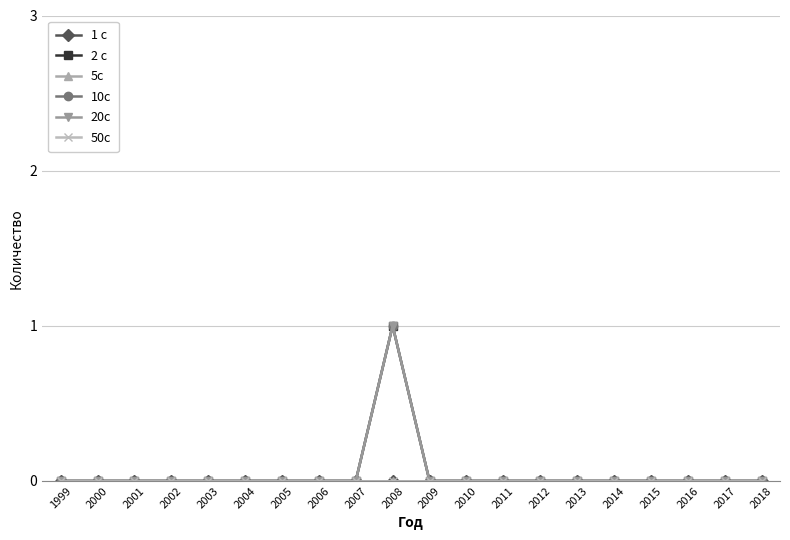

At 2000, list the series in order from largest to smallest.

1 c, 2 c, 5c, 10c, 20c, 50c